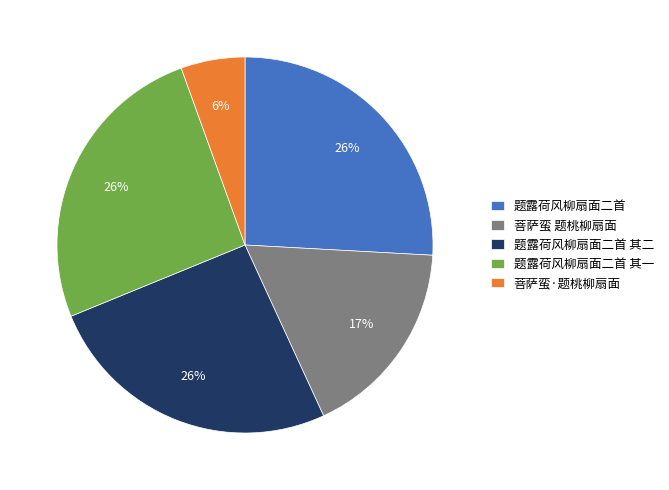

To the nearest percent, what is the difference between the largest and smallest slice percentages?

20%